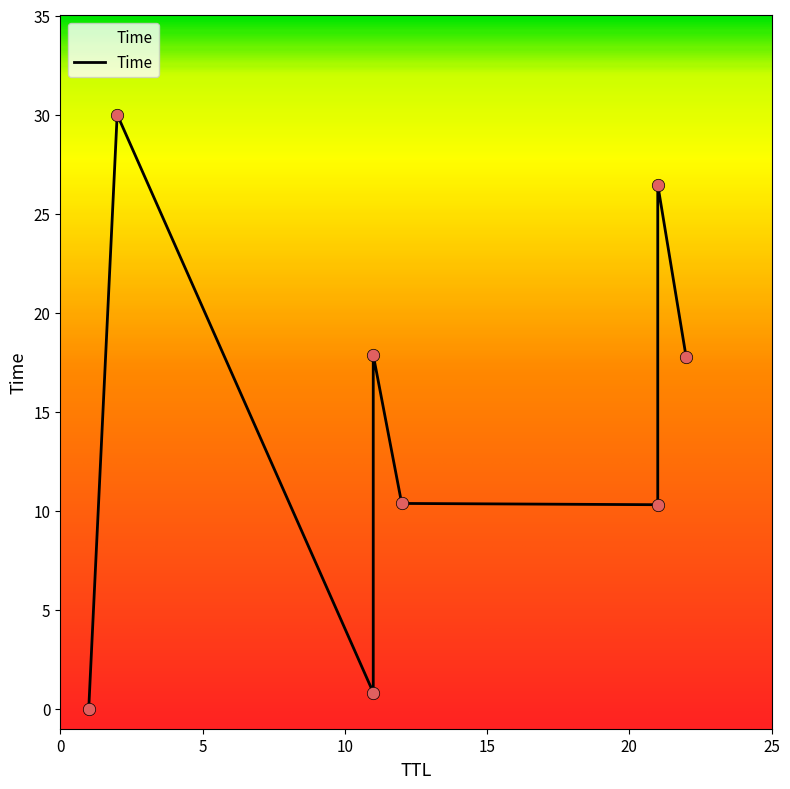

What is the change in value from 1 to 21?

+26.5